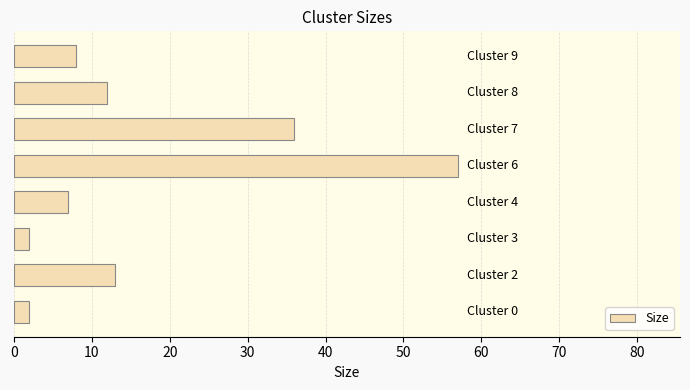

What is the average value?

17